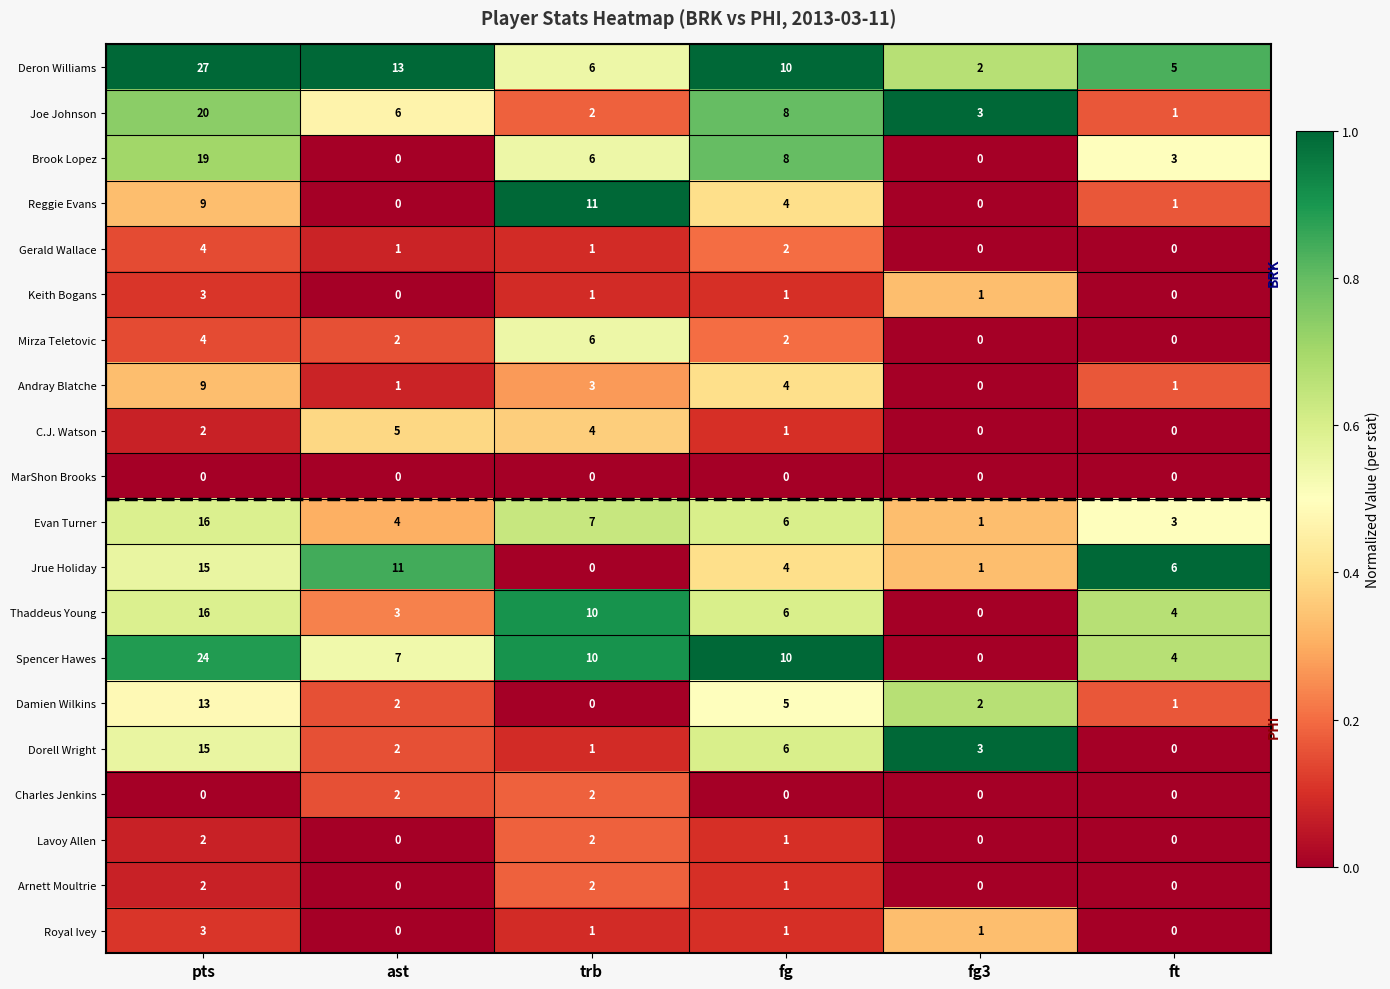

What is the difference between the highest and lowest values at trb?

11